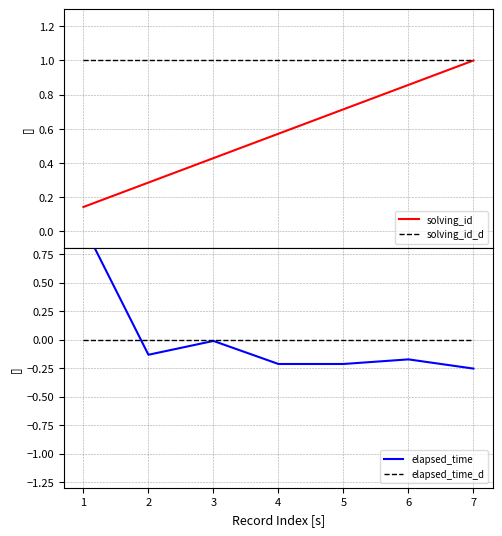

How many interior local valleys does the elapsed_time series have?

1